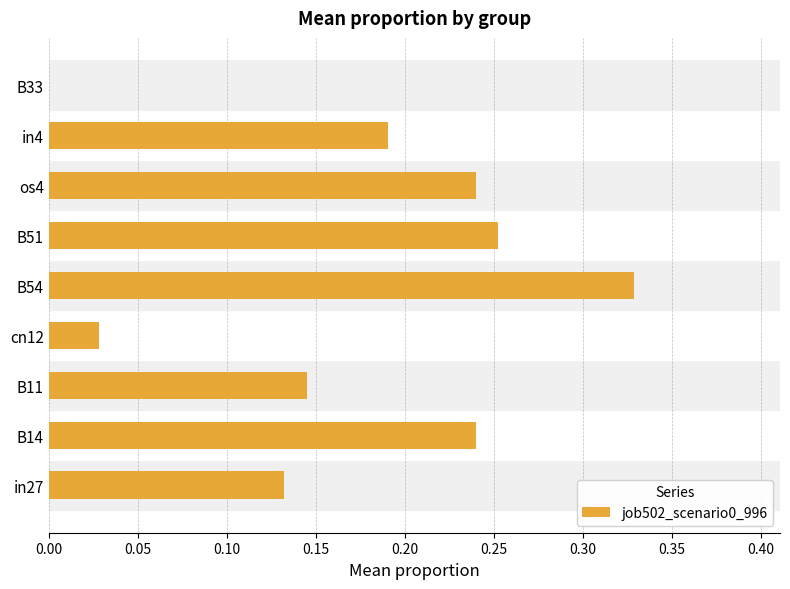

The value at in27 is 0.0. True or false?

False